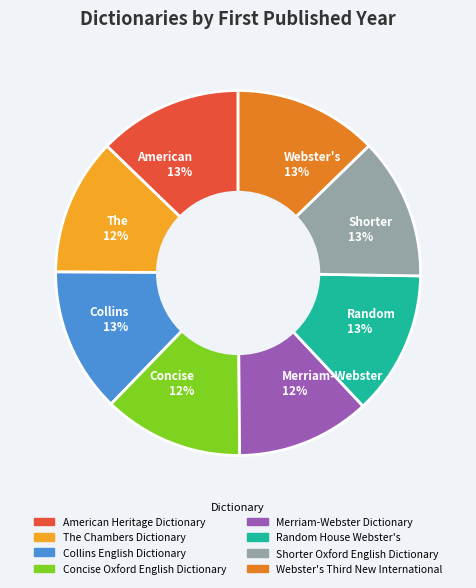

Does Concise 12% represent more than half of the total?

No